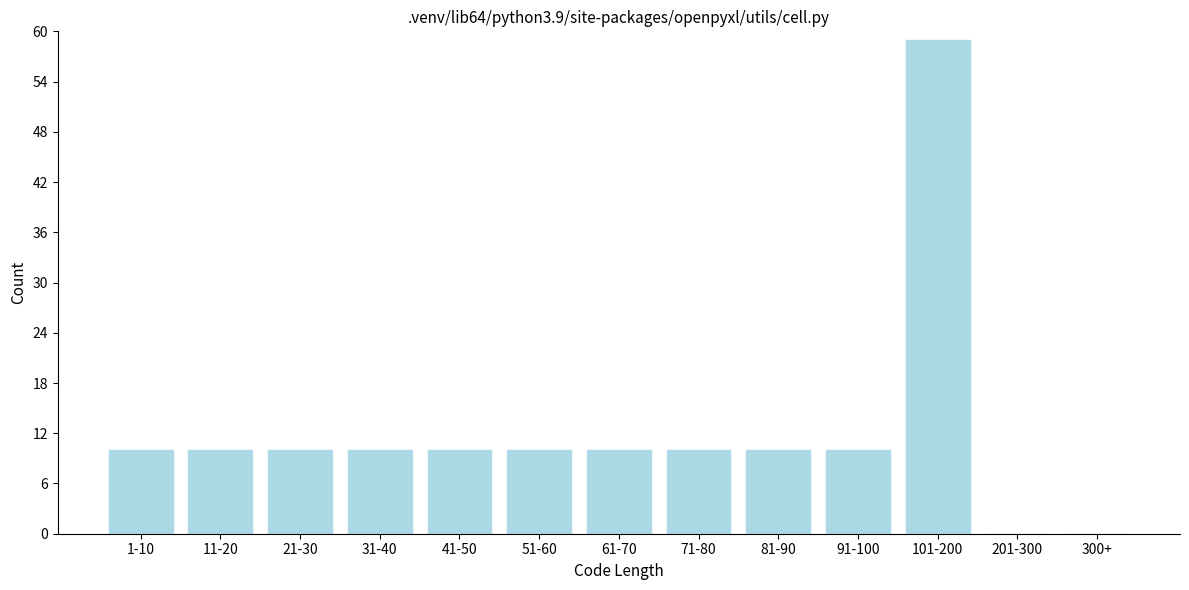

Reading right to left, what are all the values shown in this chart?

300+=0	201-300=0	101-200=59	91-100=10	81-90=10	71-80=10	61-70=10	51-60=10	41-50=10	31-40=10	21-30=10	11-20=10	1-10=10